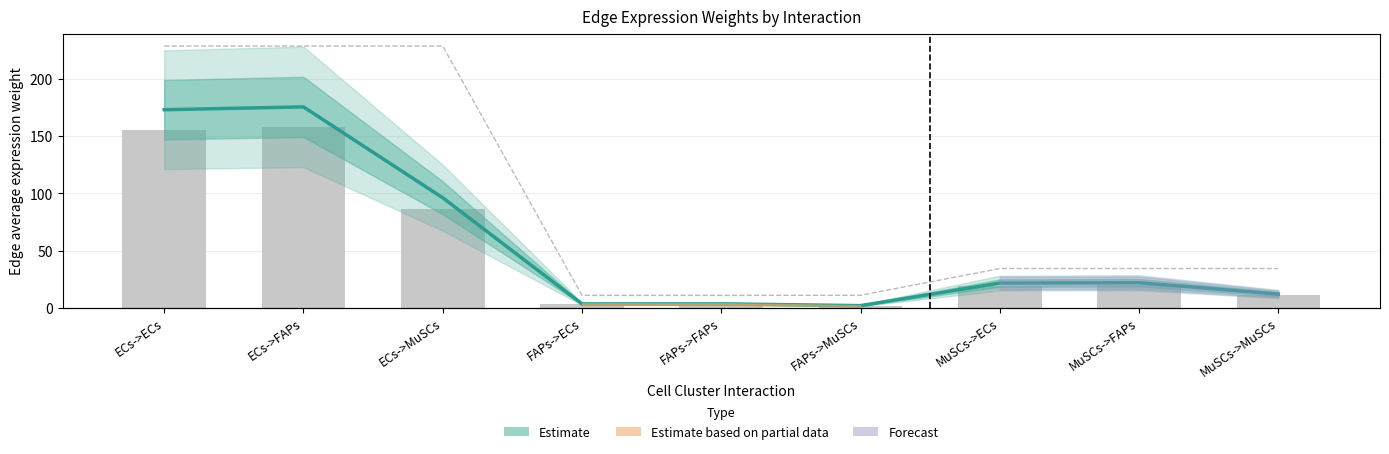

At which label is Edge total expression weight closest to 79?

ECs->MuSCs